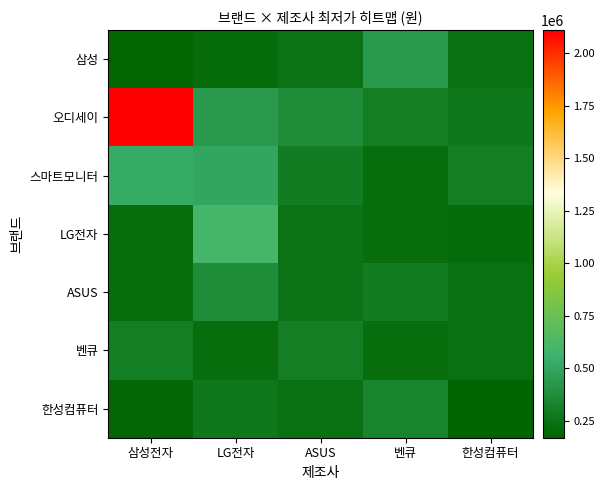

At how many categories does at least one series exceed 1864042?

1